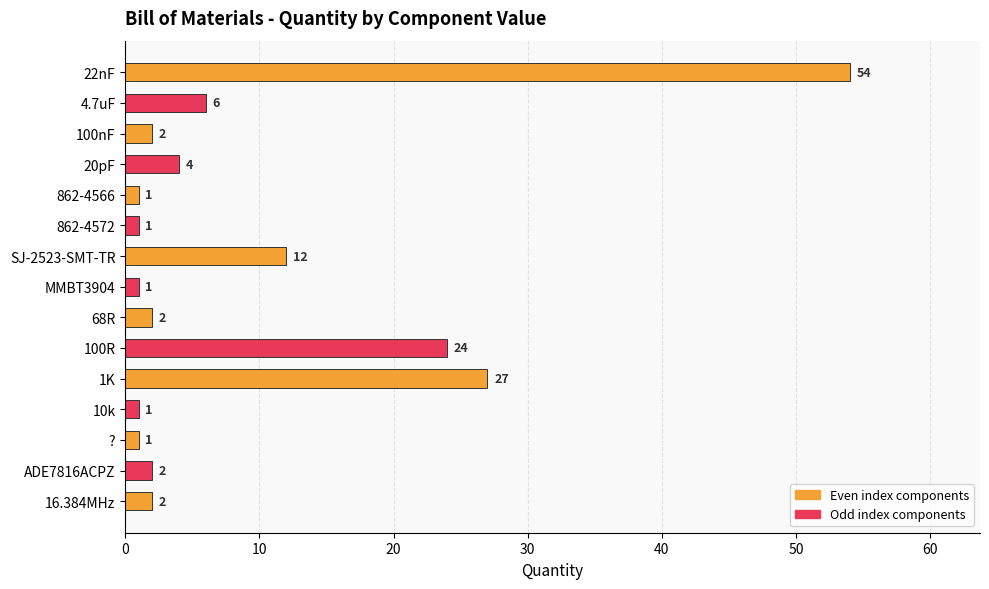

Count the number of data series in this chart.

1